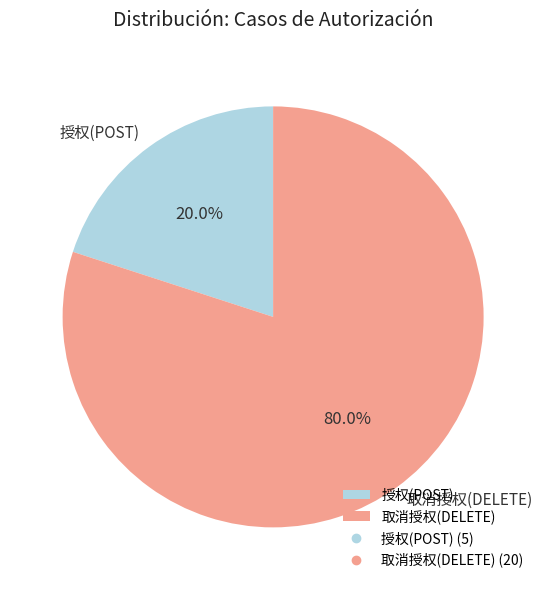

How many slices are in this pie chart?

2